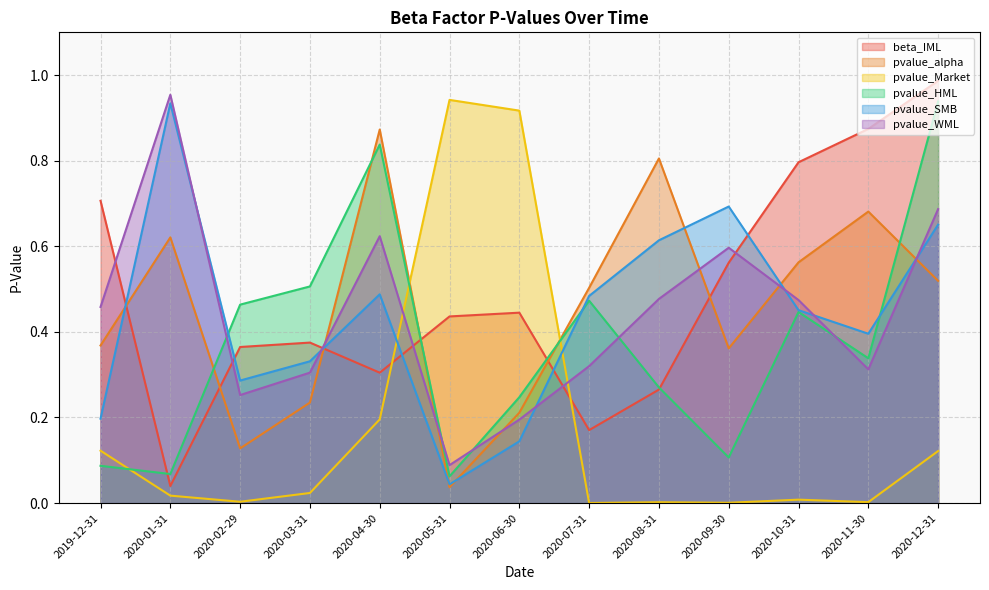

Reading left to right, what are all the values shown in this chart?

beta_IML: 0.7	0.0	0.4	0.4	0.3	0.4	0.4	0.2	0.3	0.6	0.8	0.9	1.0
pvalue_alpha: 0.4	0.6	0.1	0.2	0.9	0.0	0.2	0.5	0.8	0.4	0.6	0.7	0.5
pvalue_Market: 0.1	0.0	0.0	0.0	0.2	0.9	0.9	0.0	0.0	0.0	0.0	0.0	0.1
pvalue_HML: 0.1	0.1	0.5	0.5	0.8	0.1	0.2	0.5	0.3	0.1	0.4	0.3	0.9
pvalue_SMB: 0.2	0.9	0.3	0.3	0.5	0.0	0.1	0.5	0.6	0.7	0.5	0.4	0.7
pvalue_WML: 0.5	1.0	0.3	0.3	0.6	0.1	0.2	0.3	0.5	0.6	0.5	0.3	0.7